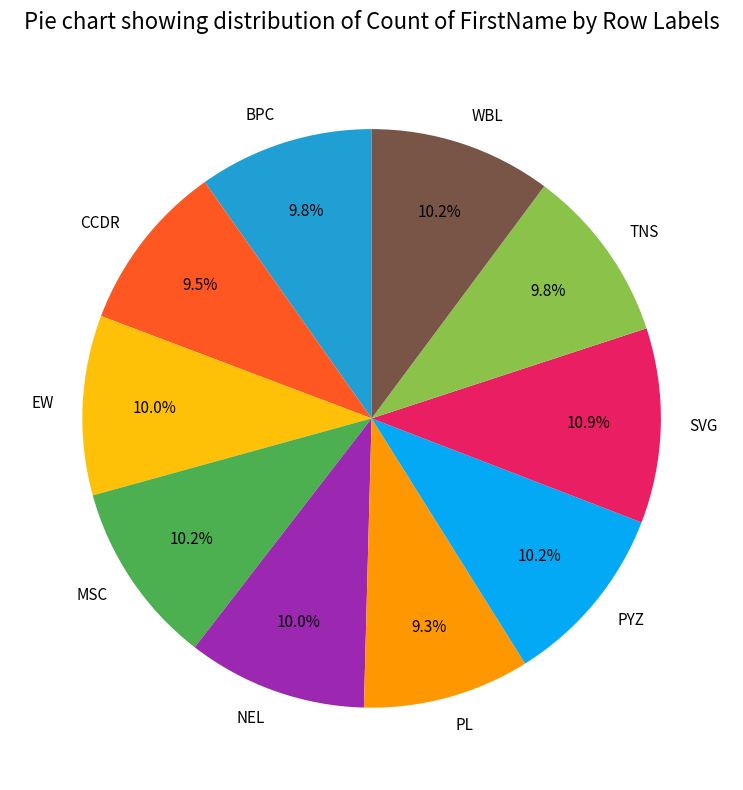

How many slices are in this pie chart?

10